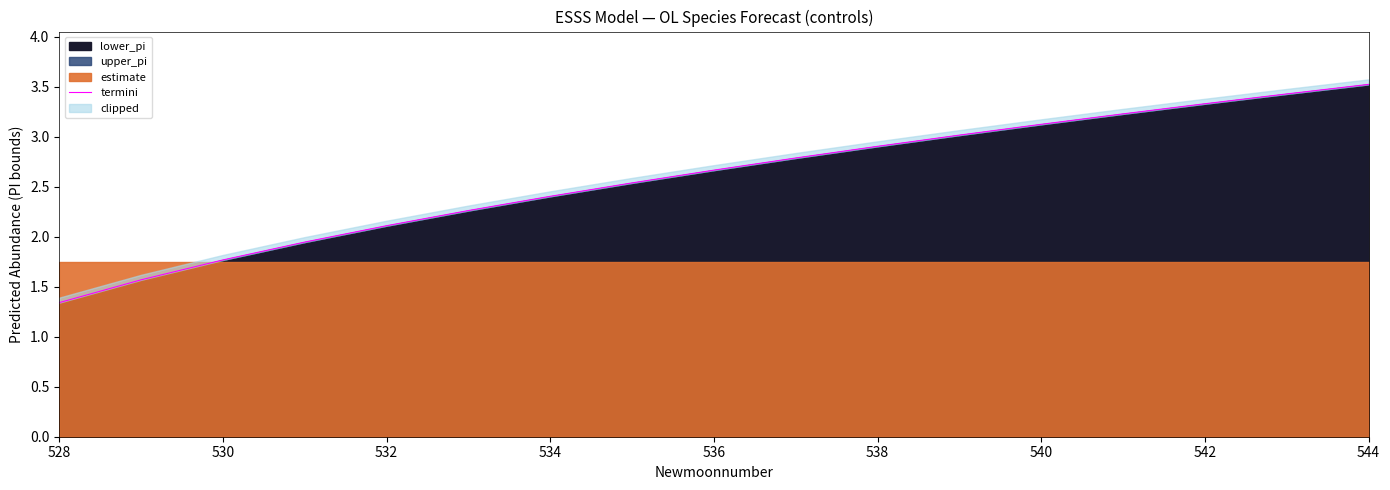

How many lines are shown in the chart?

1